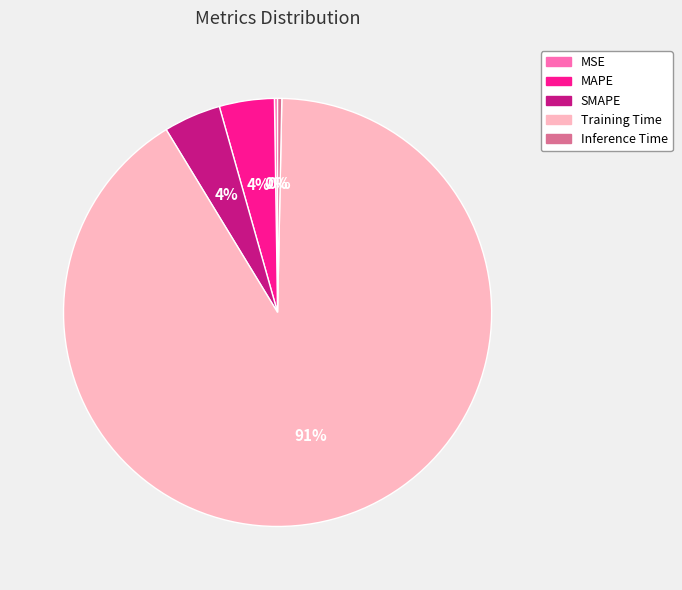

Which category has the biggest portion of the pie?

Training Time